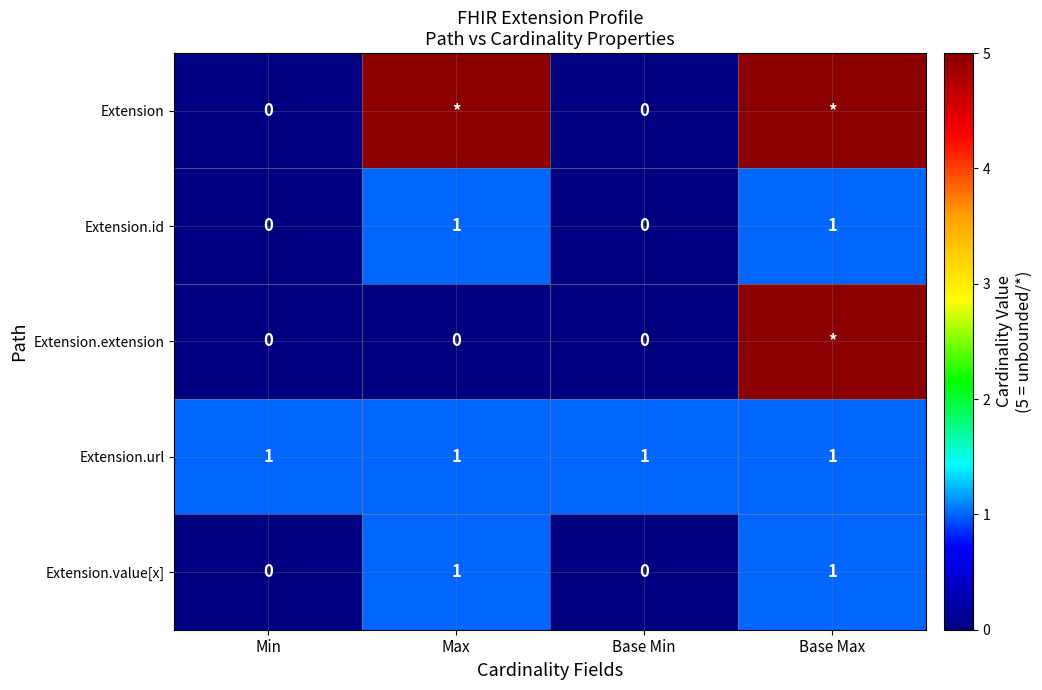

The Extension.id series shows 1 at Base Max. True or false?

True